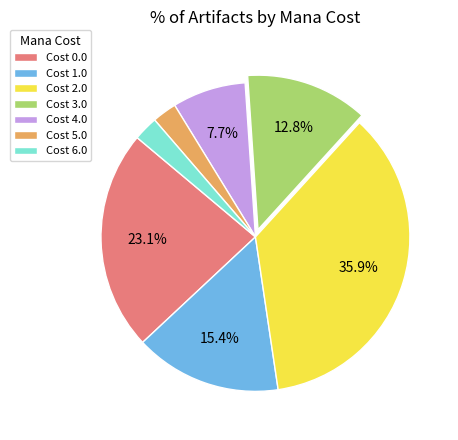

Which category has the biggest portion of the pie?

Cost 2.0